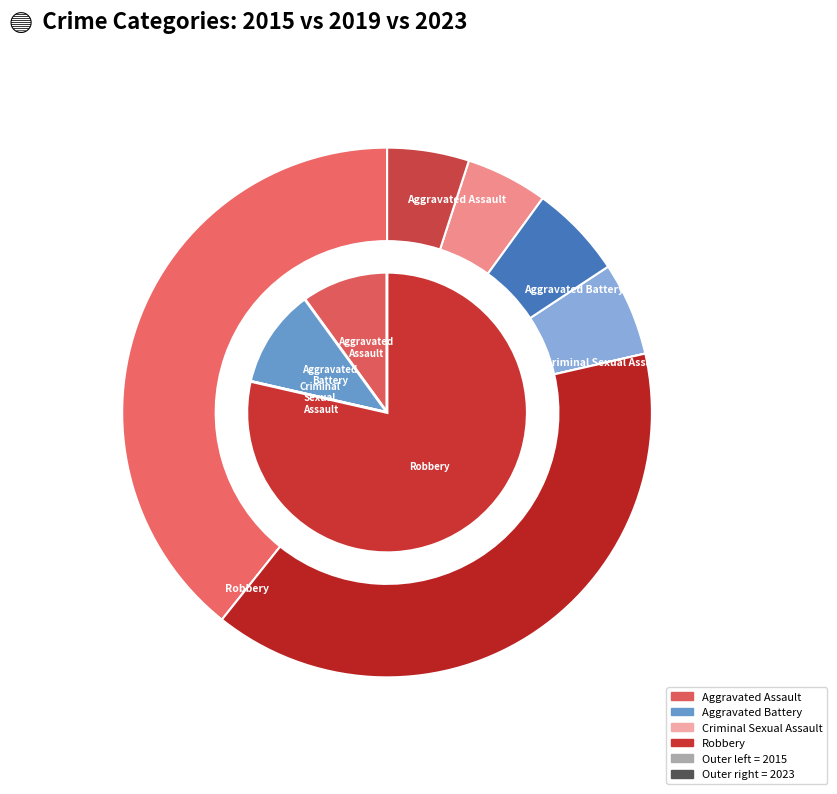

Count the number of slices in the pie.

4